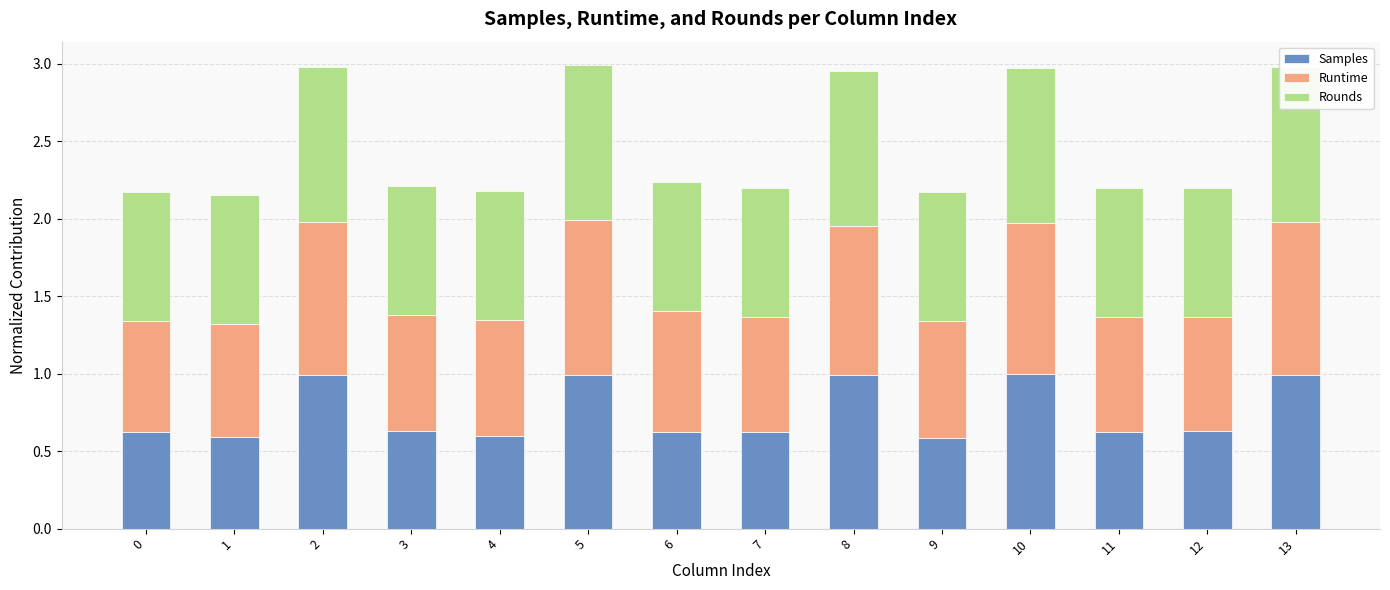

Is the value of Runtime at 7 greater than the value of Samples at 11?

Yes